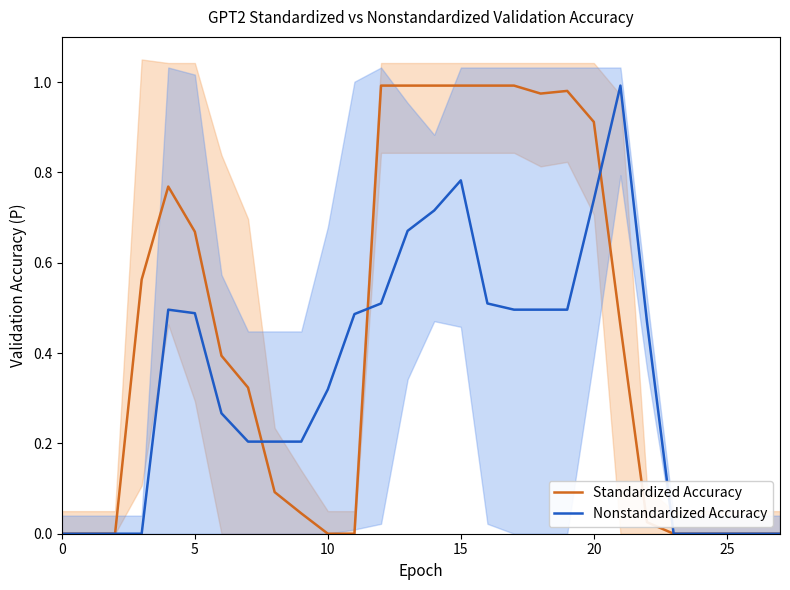

What is the sum of the Nonstandardized Accuracy values at 23 and 21?

1.0